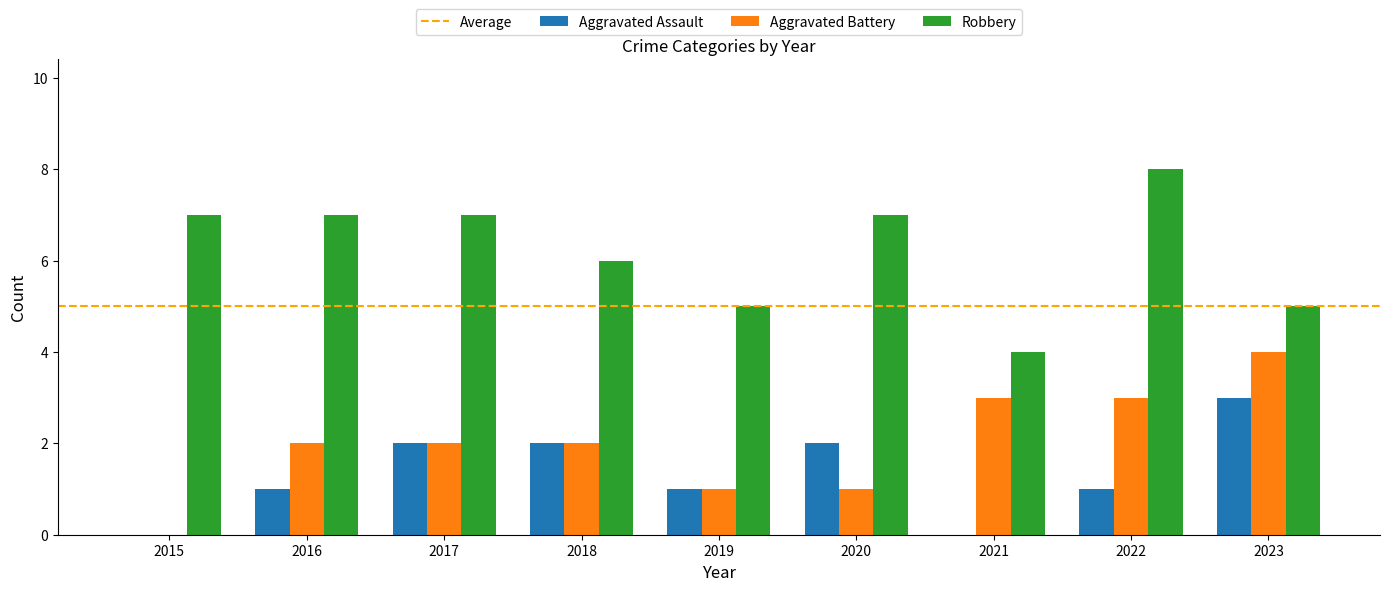

What is the spread (max minus min) of values at 2022?

7